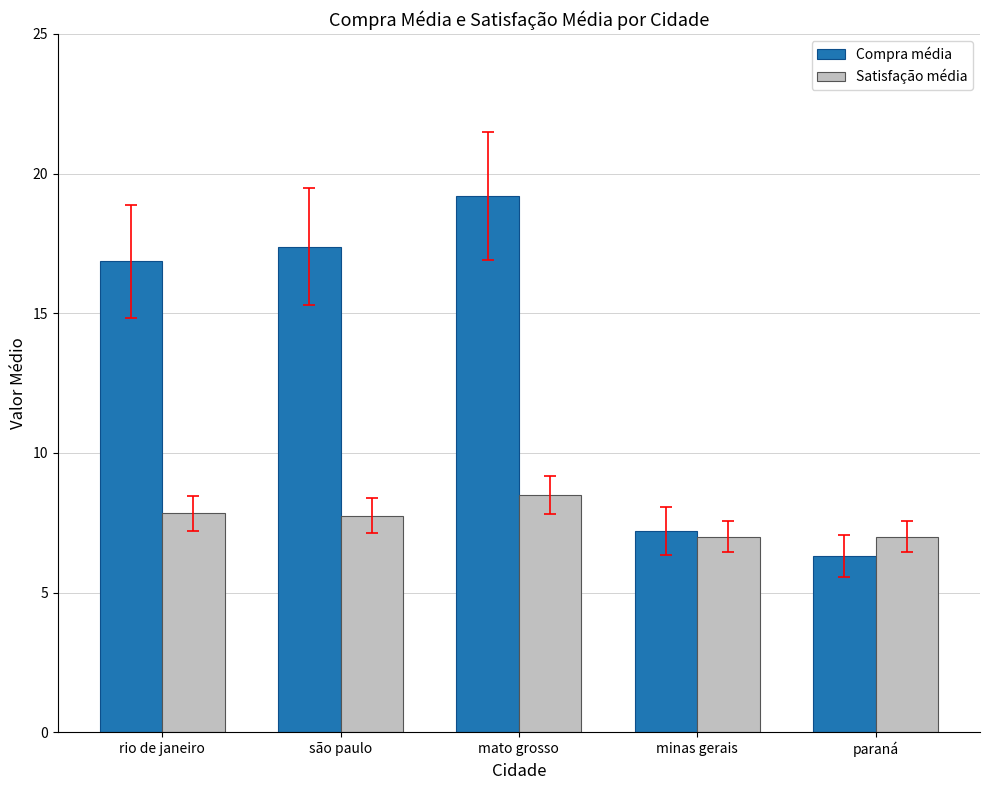

Reading left to right, extract all data points from this chart.

Compra média: rio de janeiro=16.9	são paulo=17.4	mato grosso=19.2	minas gerais=7.2	paraná=6.3
Satisfação média: rio de janeiro=7.8	são paulo=7.8	mato grosso=8.5	minas gerais=7.0	paraná=7.0